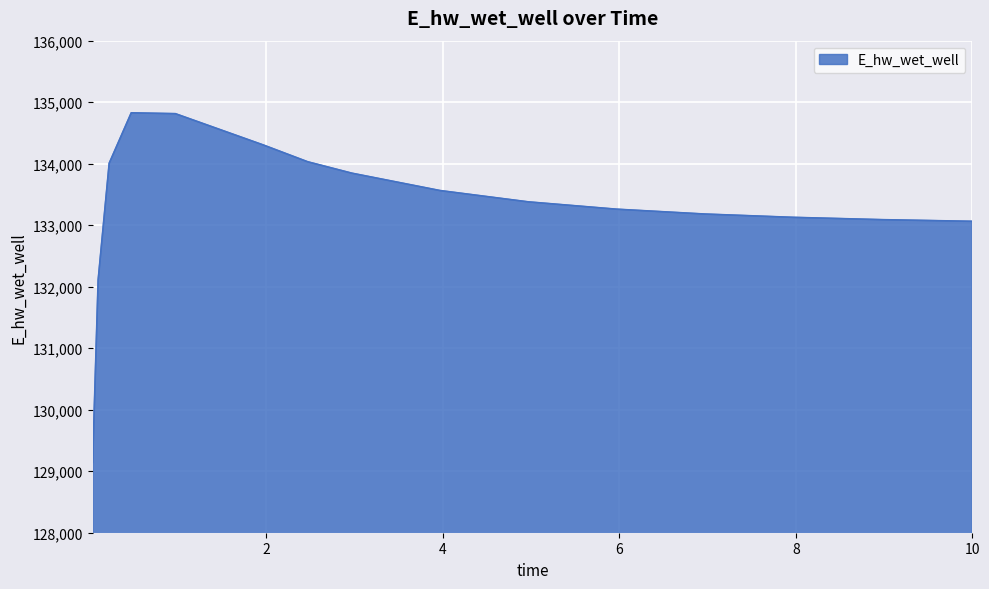

How many values are below 133379?

8